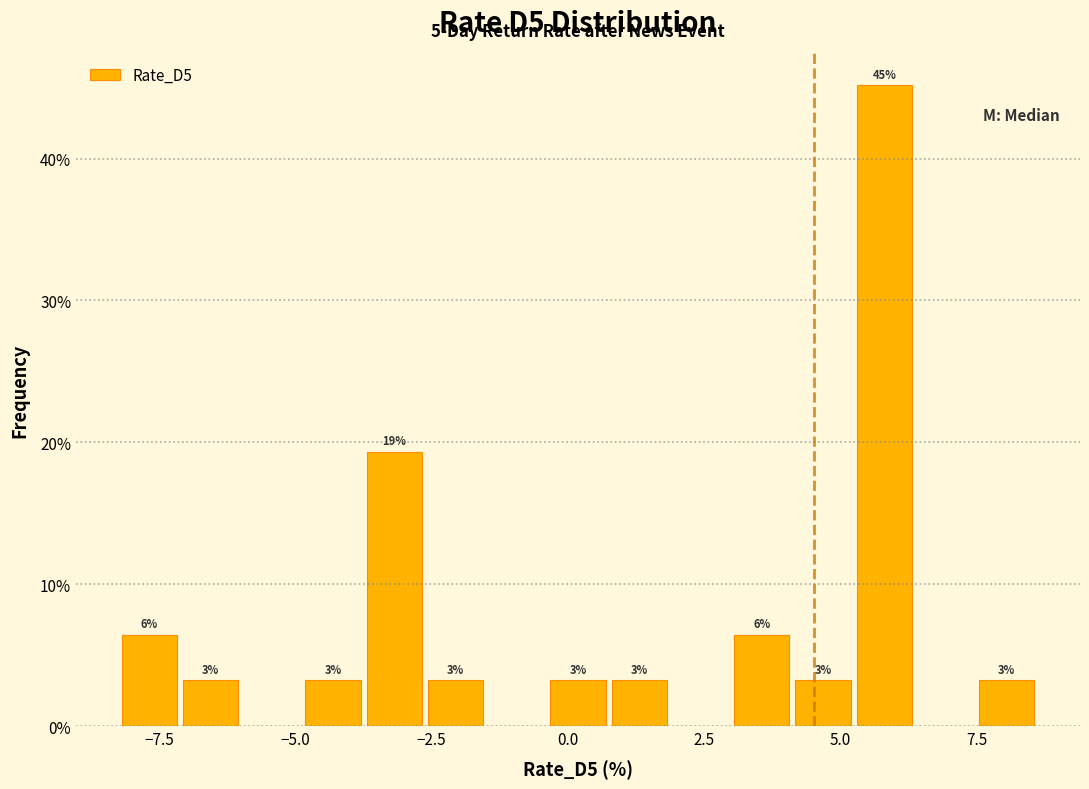

Around what value on the x-axis is the tallest bar? Give the approximate position of its centre, as read against the axis.

6.0